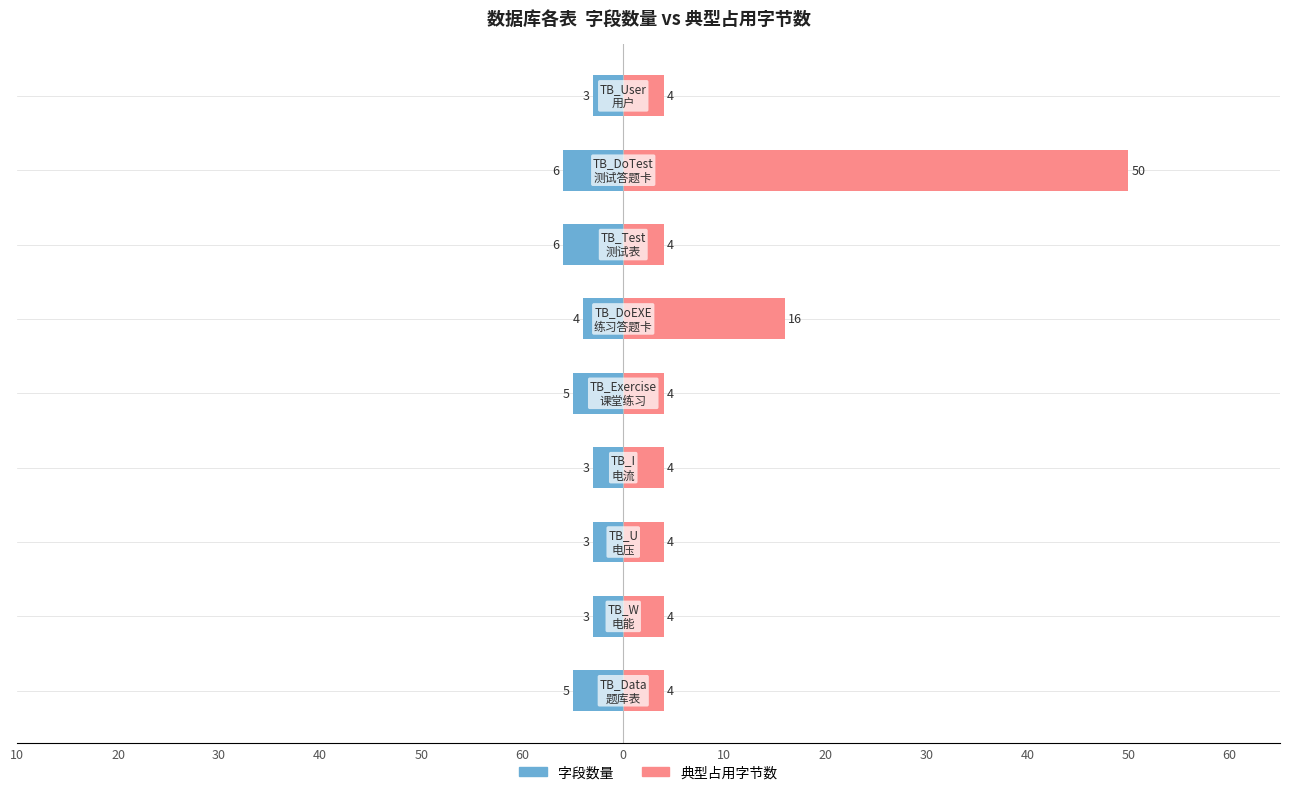

At how many categories does at least one series exceed 32?

1